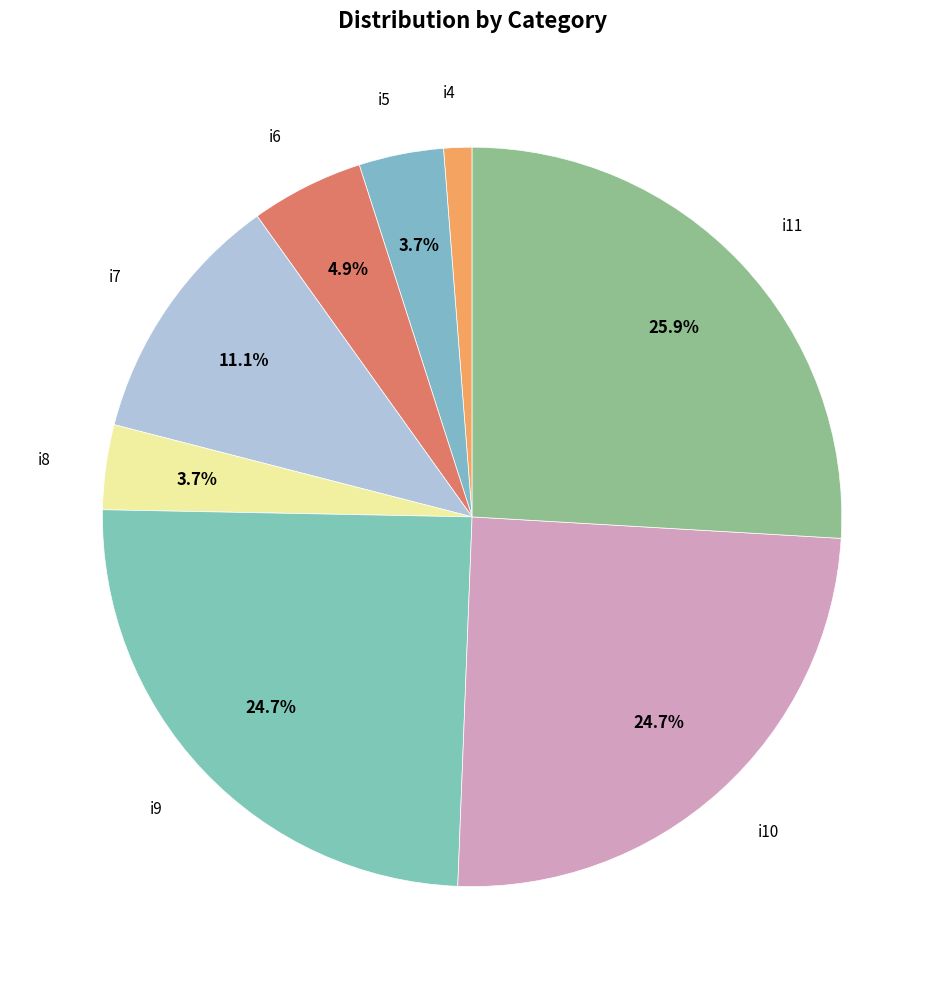

How many slices are in this pie chart?

8